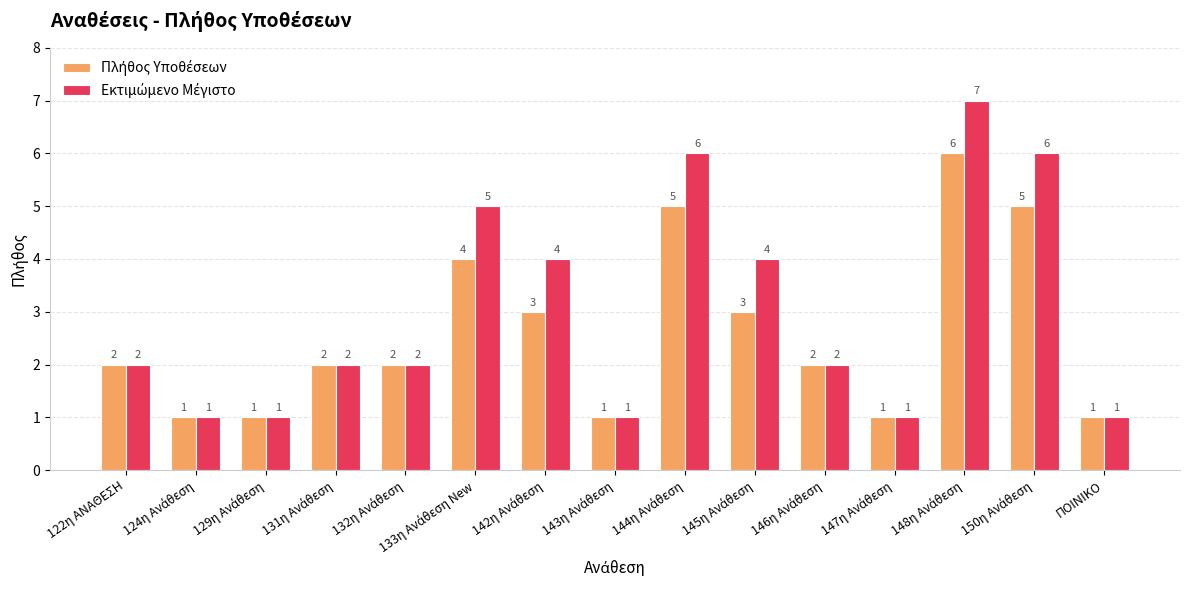

What is the greatest value displayed?

7